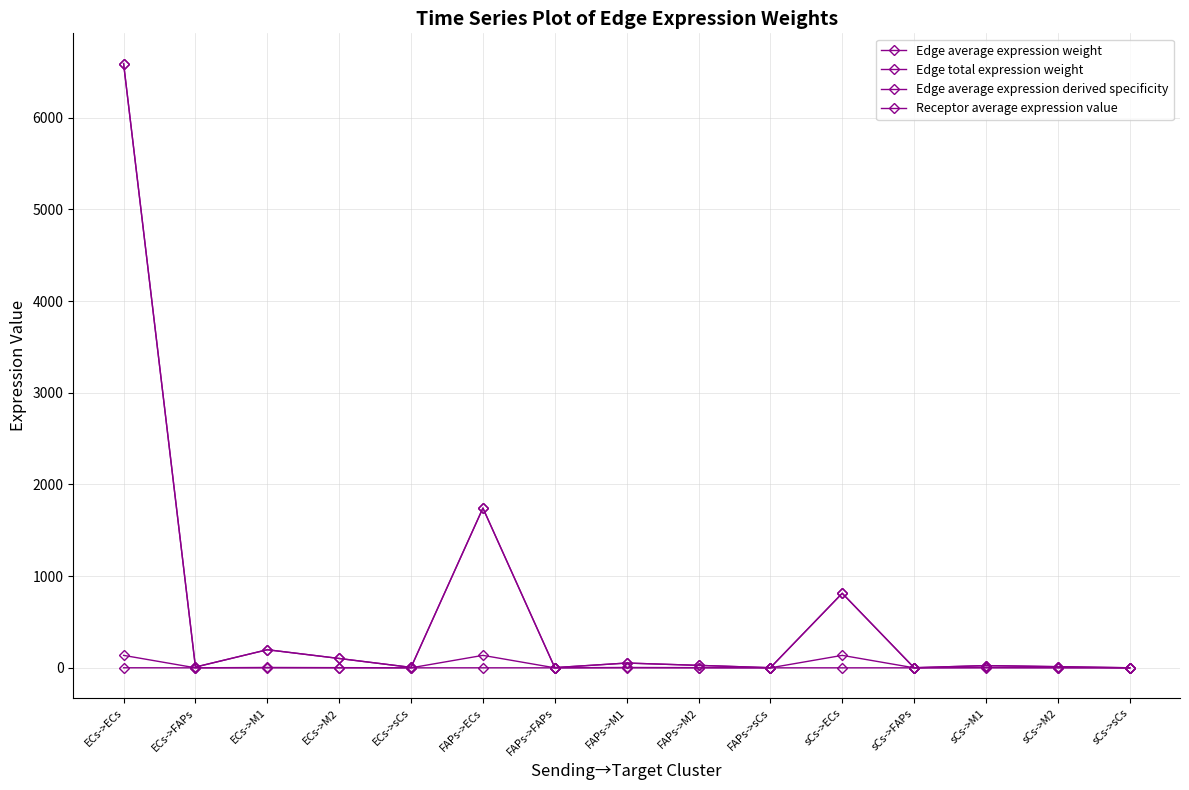

List the labels in order of Edge average expression weight value, smallest first.

sCs->sCs, sCs->FAPs, FAPs->sCs, FAPs->FAPs, ECs->sCs, ECs->FAPs, sCs->M2, sCs->M1, FAPs->M2, FAPs->M1, ECs->M2, ECs->M1, sCs->ECs, FAPs->ECs, ECs->ECs